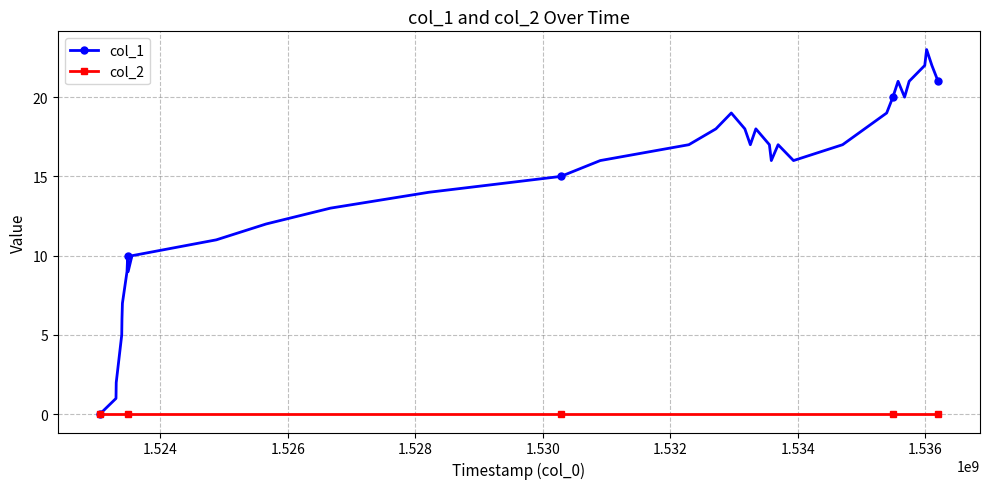

What is the greatest value displayed?

23